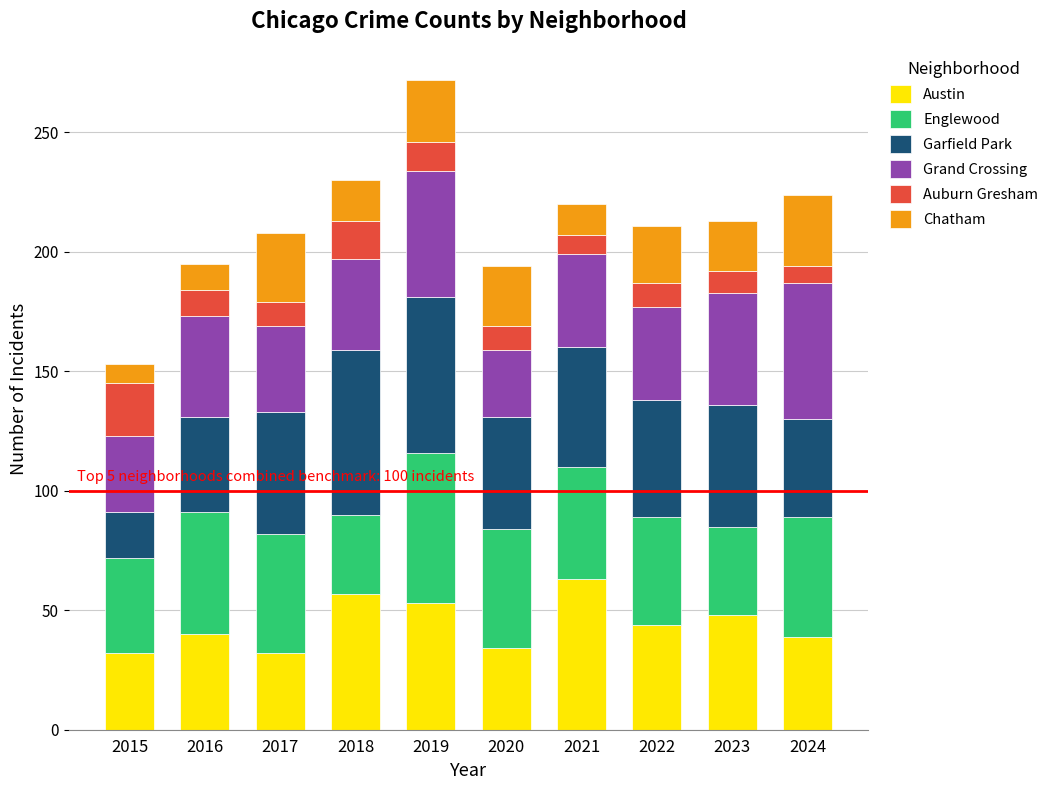

What is the average value of the Austin series?

44